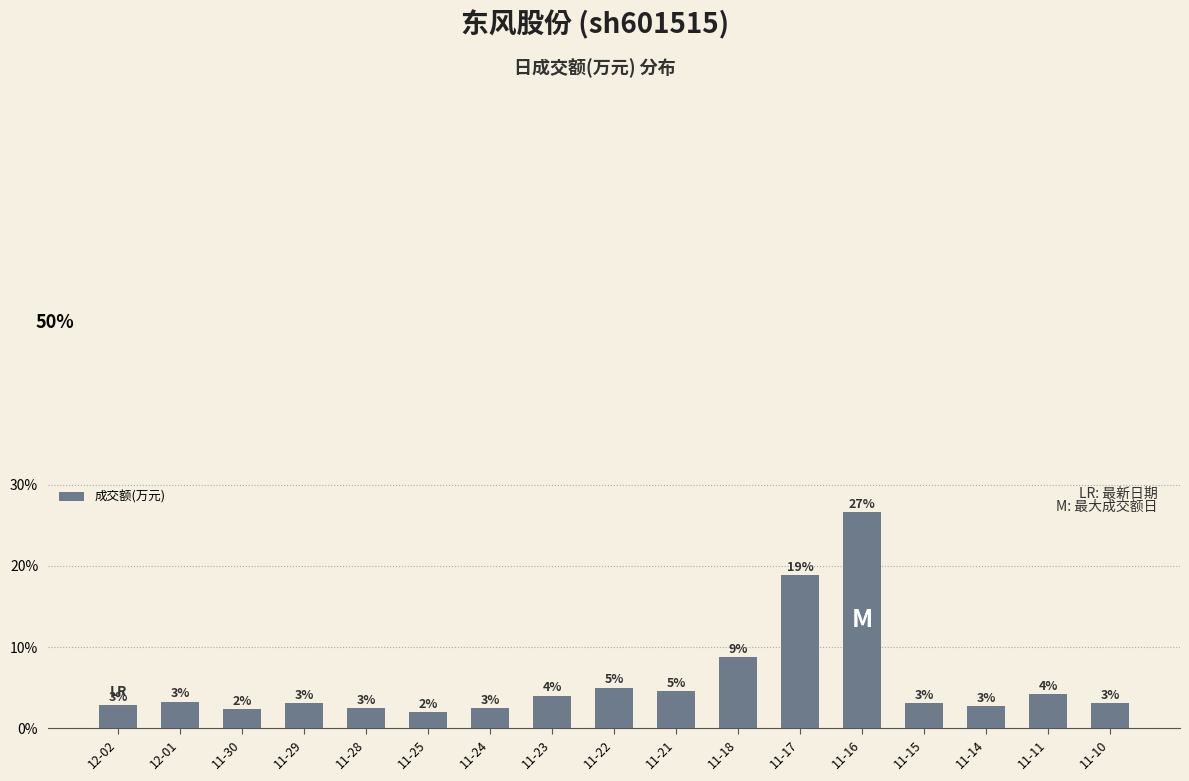

Between 11-14 and 11-16, which is larger?

11-16